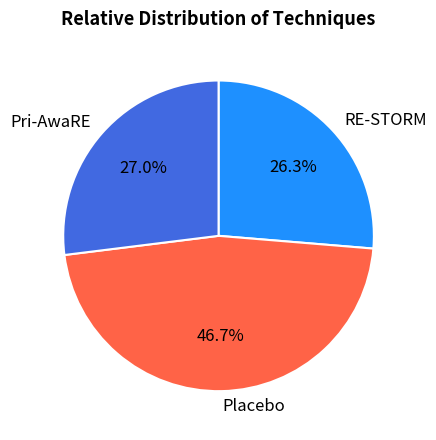

To the nearest percent, what percentage of the pie is RE-STORM?

26%